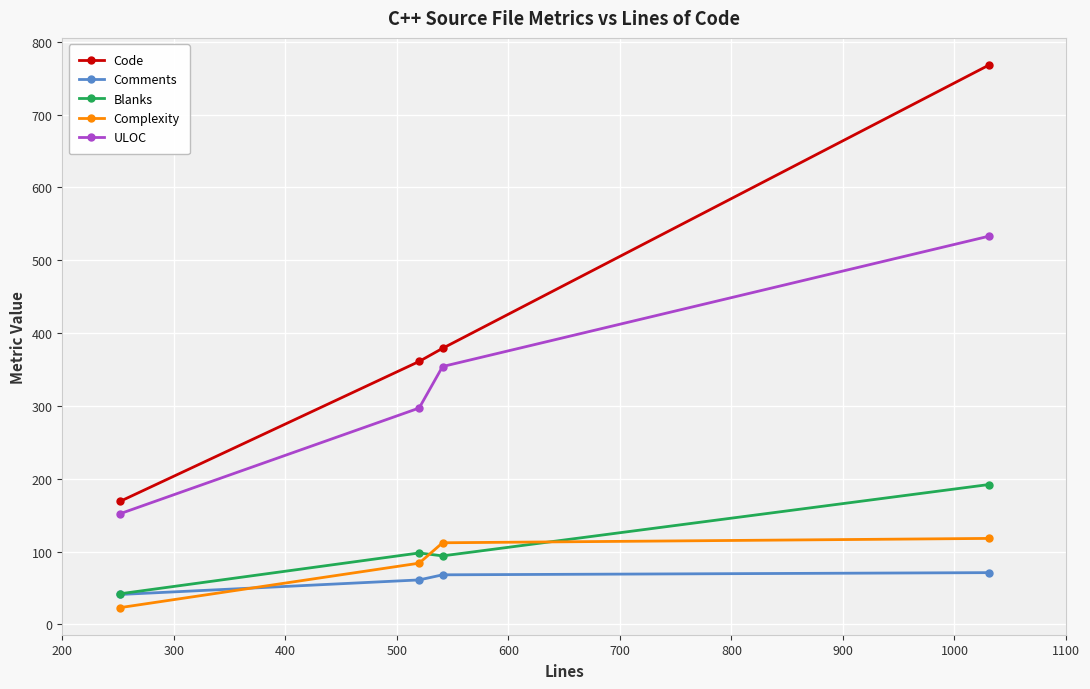

Does the chart have visible grid lines?

Yes